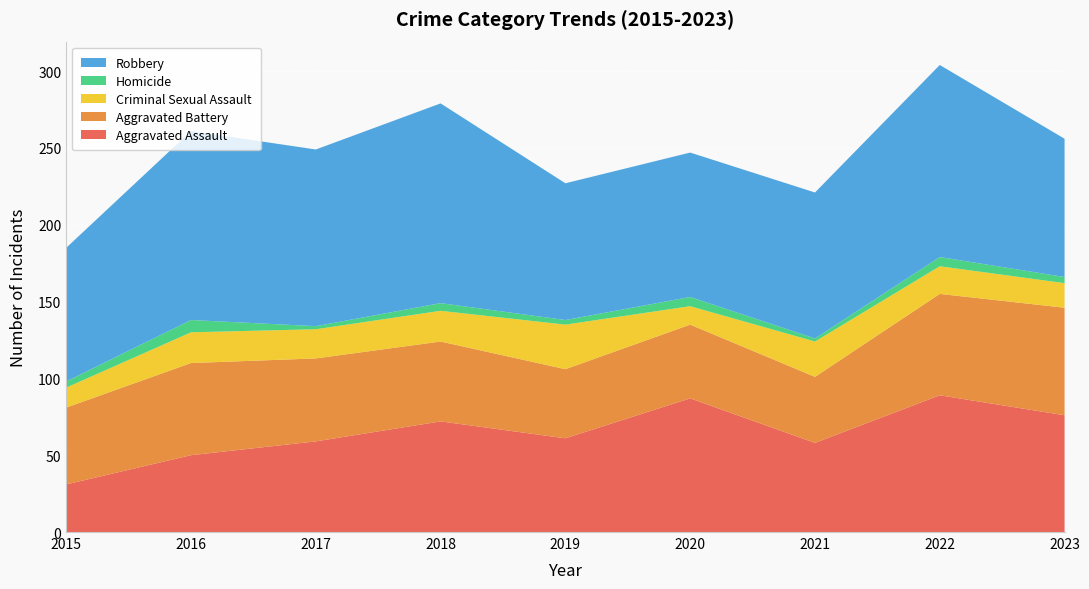

Reading left to right, transcribe all the data shown in this chart.

Aggravated Assault: 31	50	59	72	61	87	58	89	76
Aggravated Battery: 50	60	54	52	45	48	43	66	70
Criminal Sexual Assault: 13	20	19	20	29	12	23	18	16
Homicide: 4	8	2	5	3	6	2	6	4
Robbery: 87	123	115	130	89	94	95	125	90